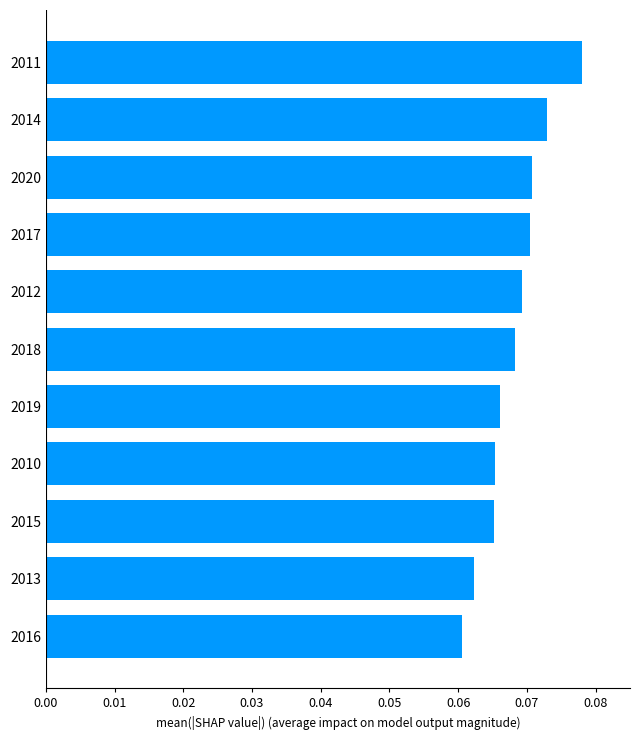

How many bars are there in total?

11